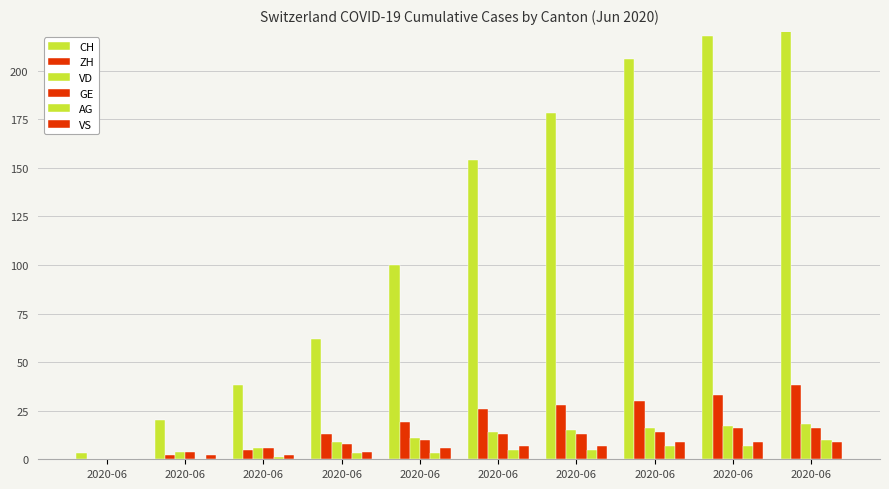

List the labels in order of ZH value, smallest first.

2020-06, 2020-06, 2020-06, 2020-06, 2020-06, 2020-06, 2020-06, 2020-06, 2020-06, 2020-06